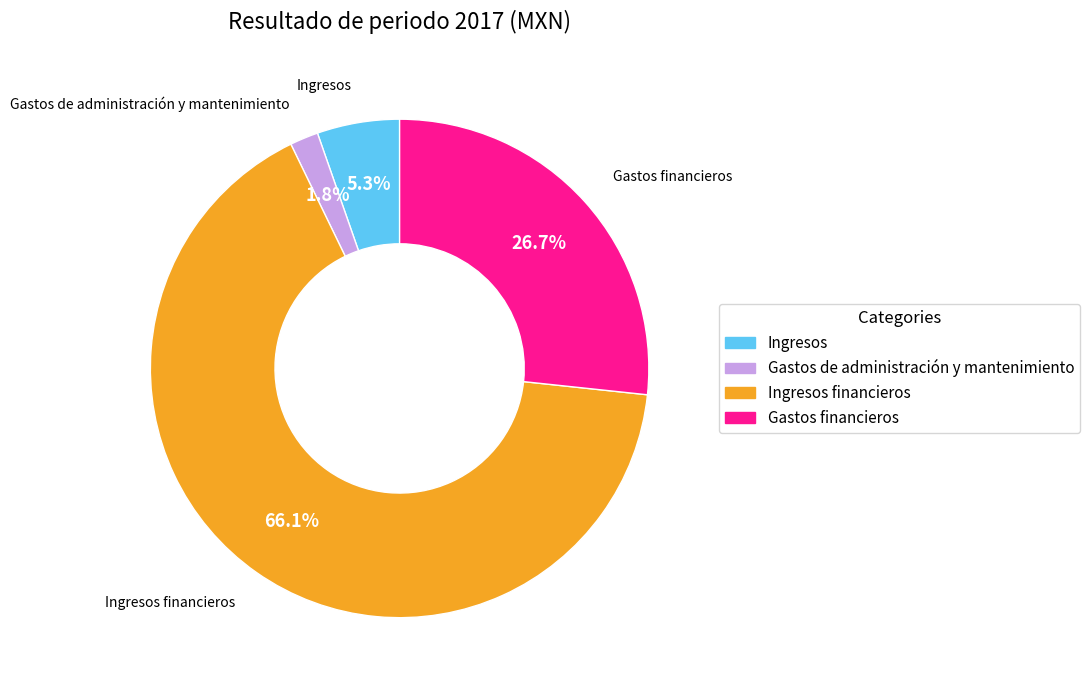

Is there any slice that represents more than half of the pie?

Yes